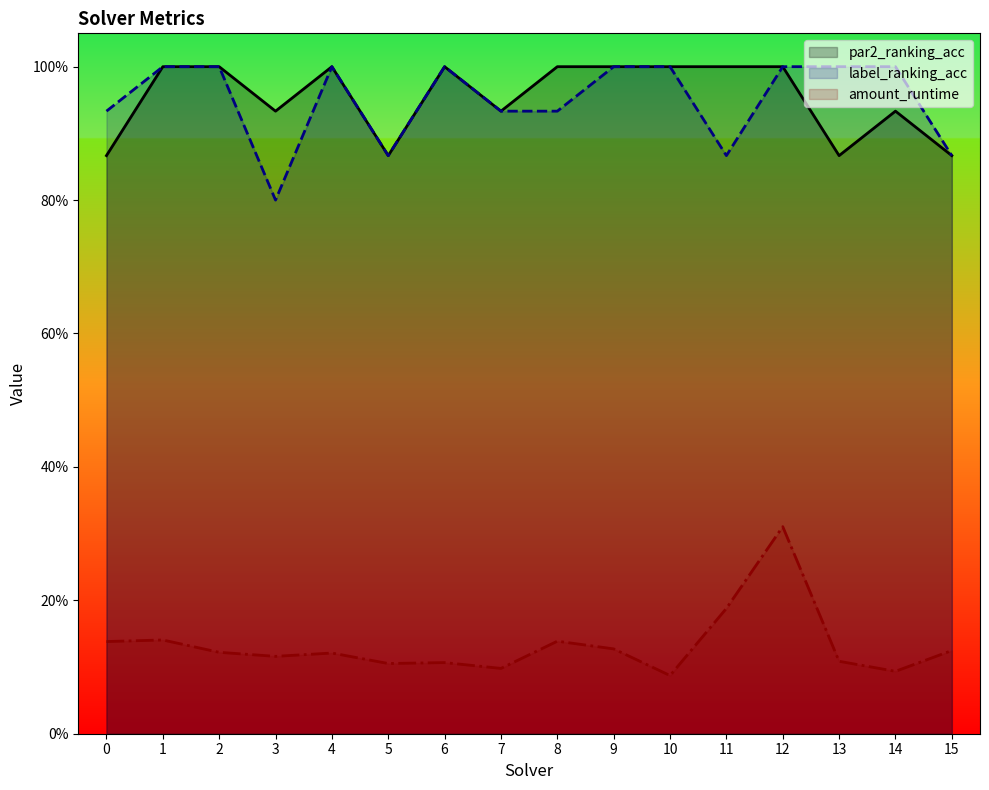

At which category does the chart reach its peak across all series?

1